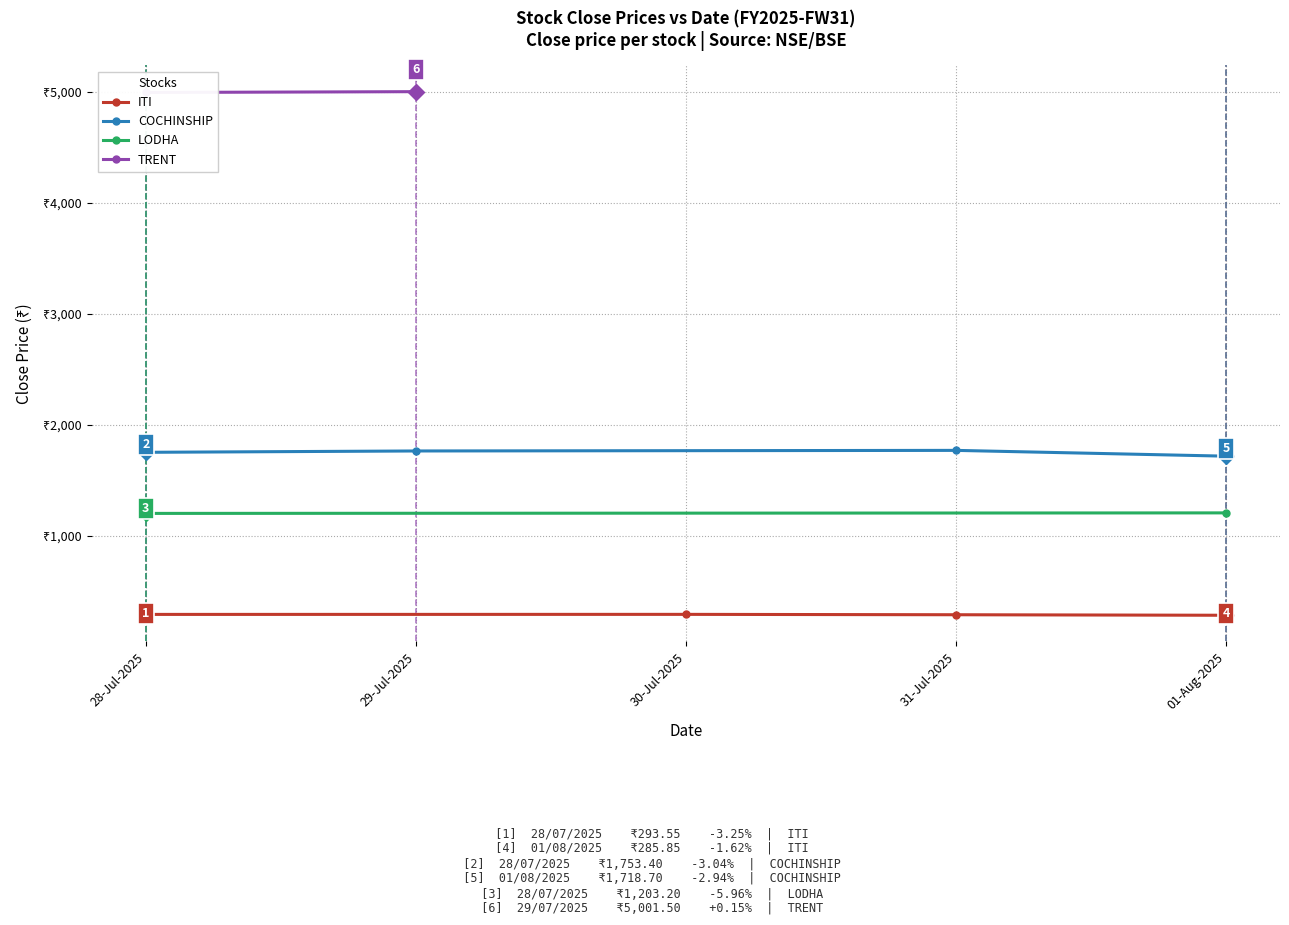

The ITI series shows 483.3 at 28-Jul-2025. True or false?

False